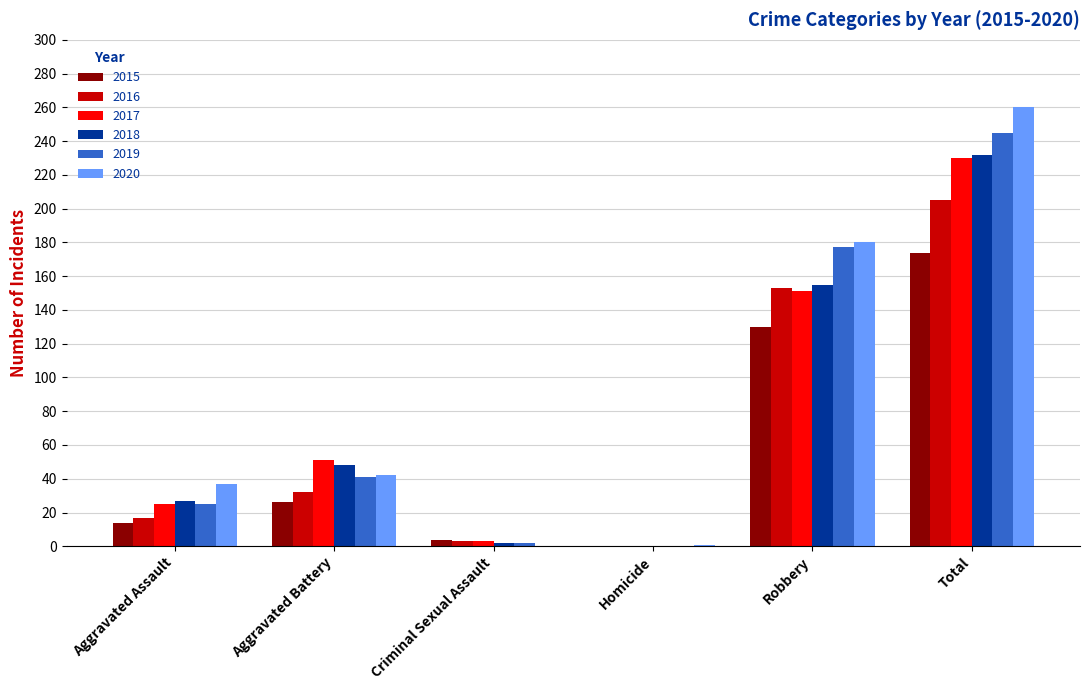

The 2020 series shows 133 at Criminal Sexual Assault. True or false?

False